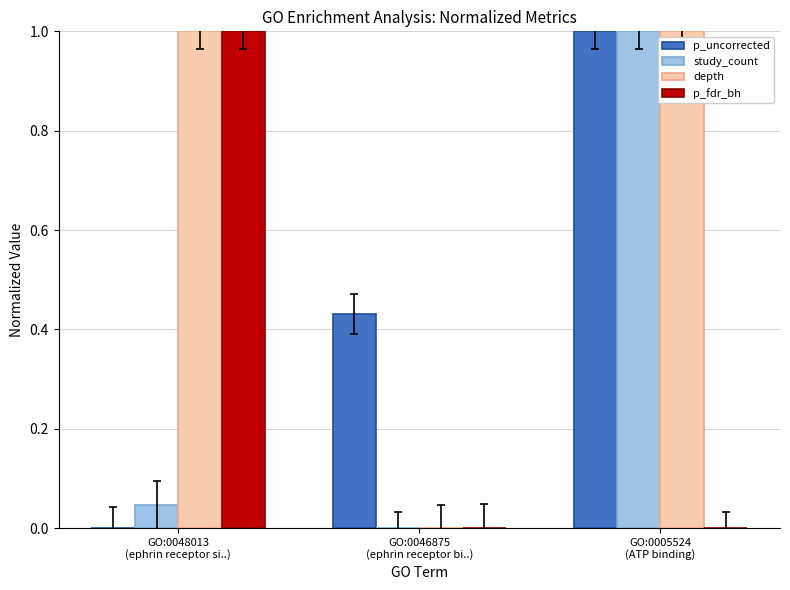

How many values in p_uncorrected are above zero?

2